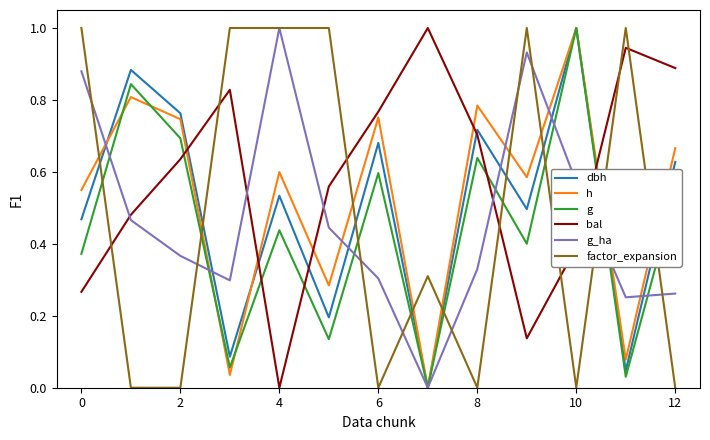

True or false: g and bal cross at least once.

True